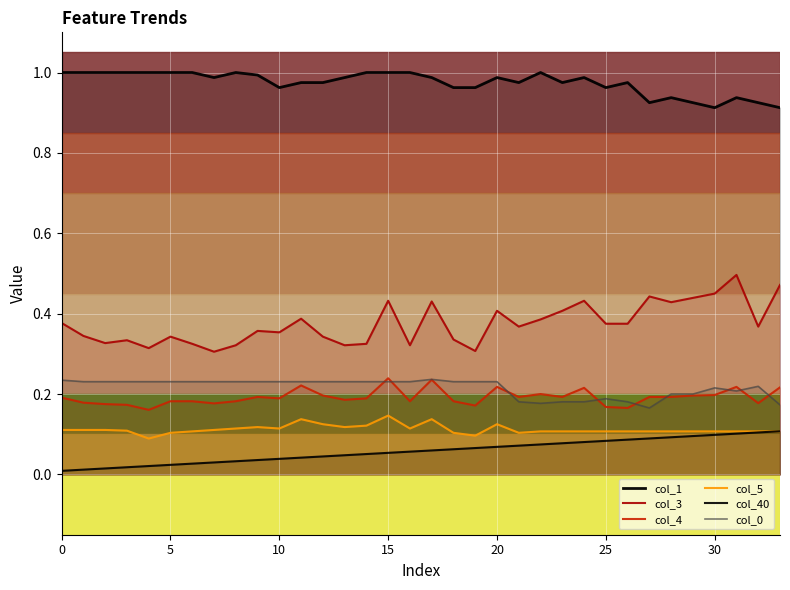

Reading left to right, what are all the values shown in this chart?

col_1: 1.0	1.0	1.0	1.0	1.0	1.0	1.0	1.0	1.0	1.0	1.0	1.0	1.0	1.0	1.0	1.0	1.0	1.0	1.0	1.0	1.0	1.0	1.0	1.0	1.0	1.0	1.0	0.9	0.9	0.9	0.9	0.9	0.9	0.9
col_3: 0.4	0.3	0.3	0.3	0.3	0.3	0.3	0.3	0.3	0.4	0.4	0.4	0.3	0.3	0.3	0.4	0.3	0.4	0.3	0.3	0.4	0.4	0.4	0.4	0.4	0.4	0.4	0.4	0.4	0.4	0.5	0.5	0.4	0.5
col_4: 0.2	0.2	0.2	0.2	0.2	0.2	0.2	0.2	0.2	0.2	0.2	0.2	0.2	0.2	0.2	0.2	0.2	0.2	0.2	0.2	0.2	0.2	0.2	0.2	0.2	0.2	0.2	0.2	0.2	0.2	0.2	0.2	0.2	0.2
col_5: 0.1	0.1	0.1	0.1	0.1	0.1	0.1	0.1	0.1	0.1	0.1	0.1	0.1	0.1	0.1	0.1	0.1	0.1	0.1	0.1	0.1	0.1	0.1	0.1	0.1	0.1	0.1	0.1	0.1	0.1	0.1	0.1	0.1	0.1
col_40: 0.0	0.0	0.0	0.0	0.0	0.0	0.0	0.0	0.0	0.0	0.0	0.0	0.0	0.0	0.1	0.1	0.1	0.1	0.1	0.1	0.1	0.1	0.1	0.1	0.1	0.1	0.1	0.1	0.1	0.1	0.1	0.1	0.1	0.1
col_0: 0.2	0.2	0.2	0.2	0.2	0.2	0.2	0.2	0.2	0.2	0.2	0.2	0.2	0.2	0.2	0.2	0.2	0.2	0.2	0.2	0.2	0.2	0.2	0.2	0.2	0.2	0.2	0.2	0.2	0.2	0.2	0.2	0.2	0.2